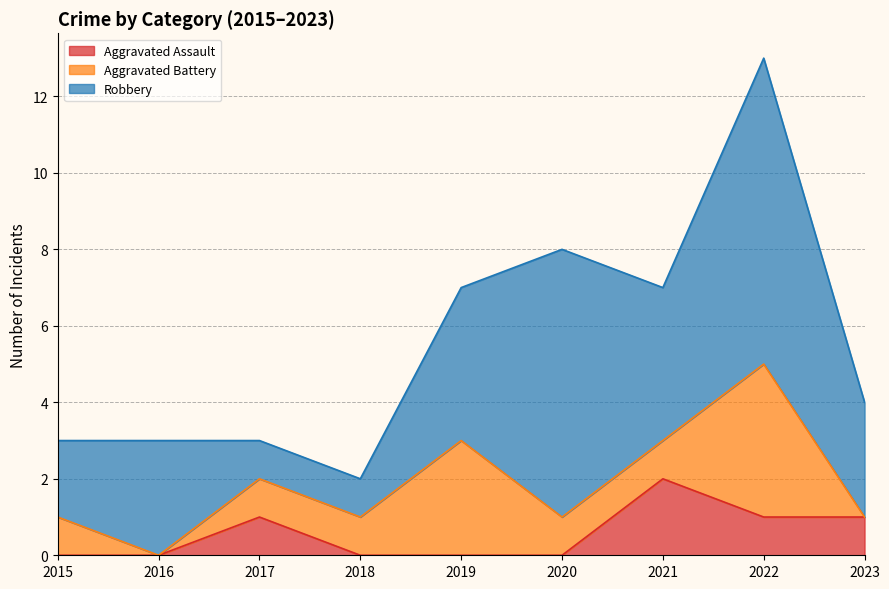

What is the maximum value shown in the chart?

8